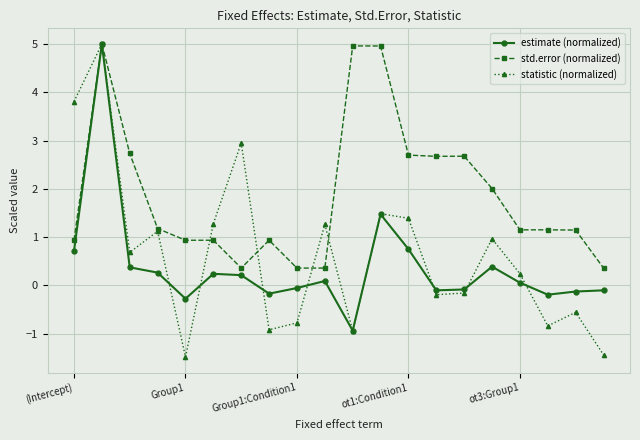

What is the value of the statistic (normalized) point at the 6th from the left?

1.3